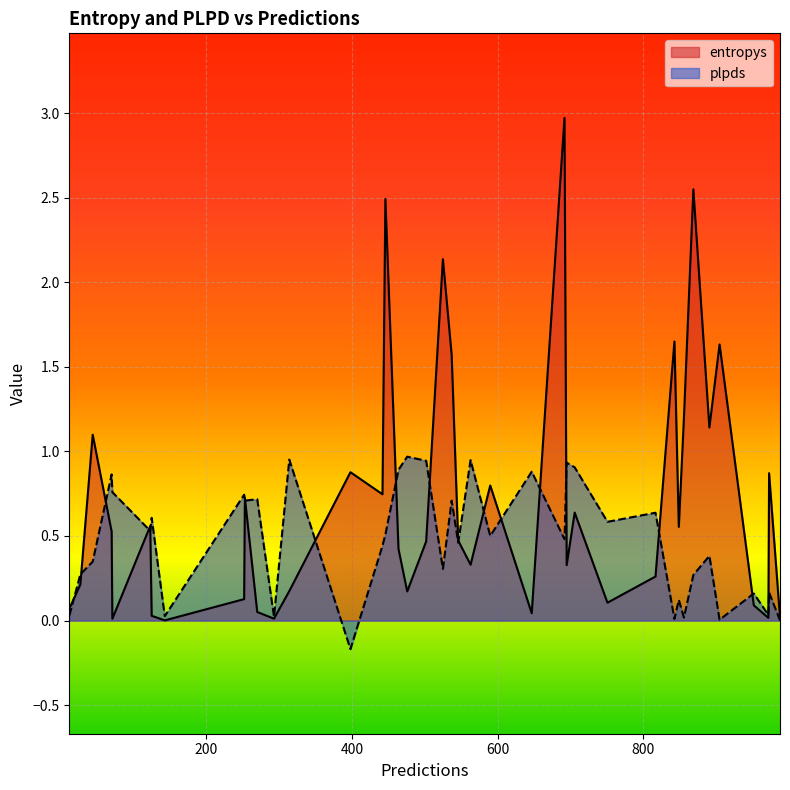

The plpds series shows 1.0 at 314. True or false?

True